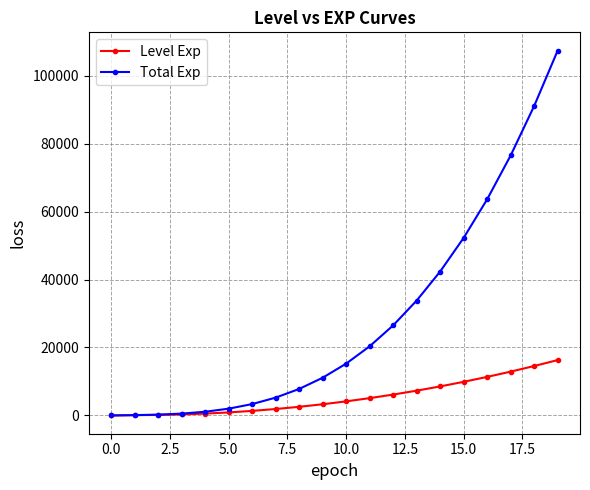

At how many categories does at least one series exceed 61048?

4